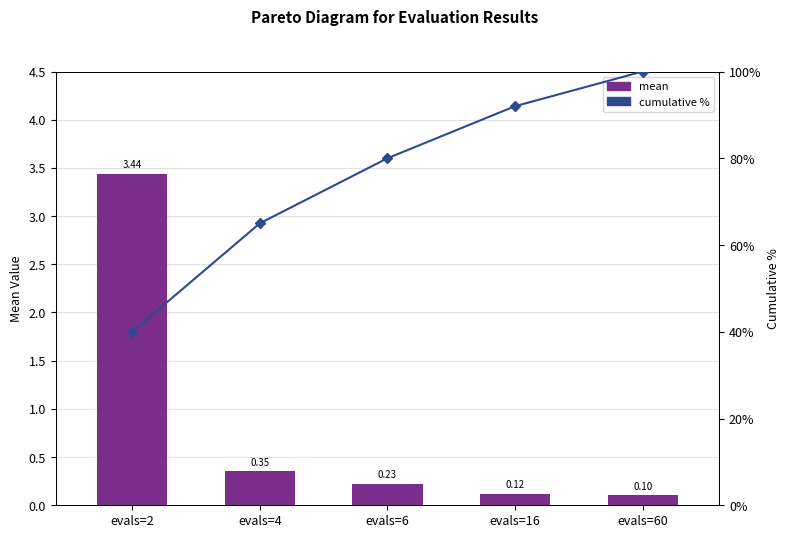

Reading left to right, extract all data points from this chart.

mean: evals=2=3.4	evals=4=0.4	evals=6=0.2	evals=16=0.1	evals=60=0.1
cumulative %: evals=2=40.0	evals=4=65.0	evals=6=80.0	evals=16=92.0	evals=60=100.0